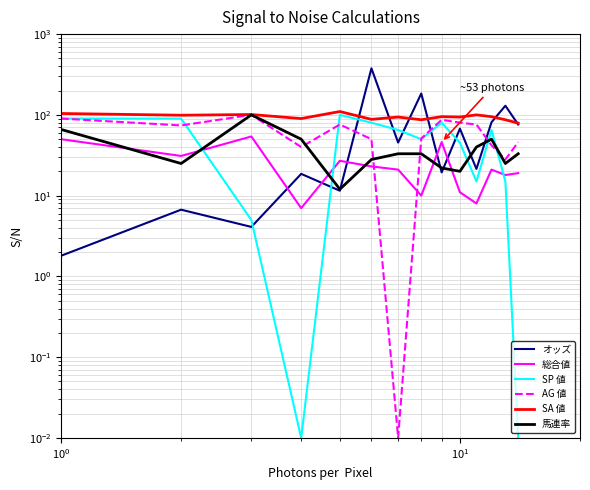

True or false: SP 値 and SA 値 intersect in this chart.

False